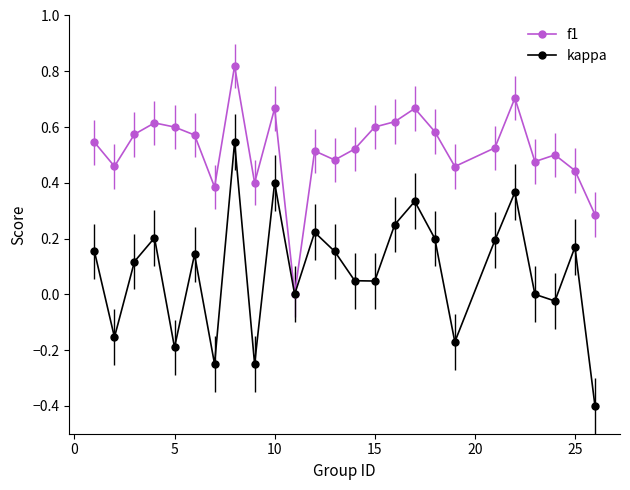

Rank the series by their maximum value, from lowest to highest.

kappa, f1